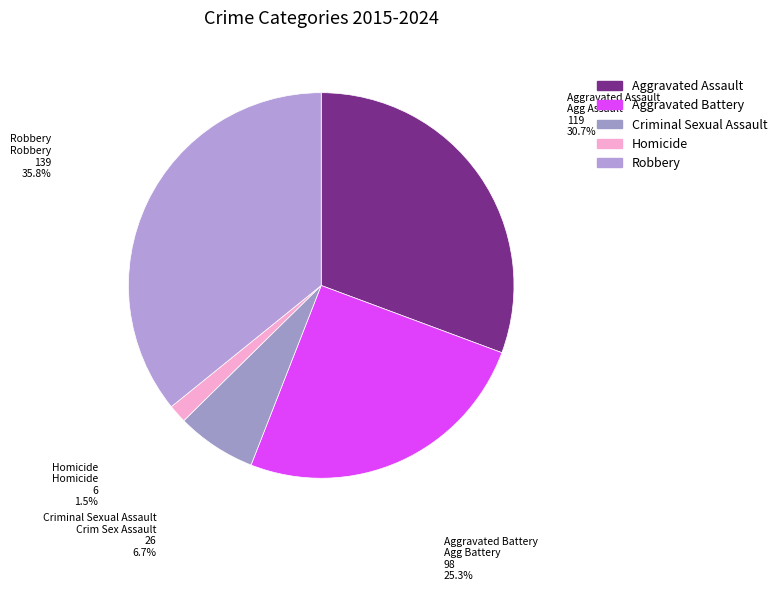

What is the total percentage of Aggravated Assault and Criminal Sexual Assault?

37.4%